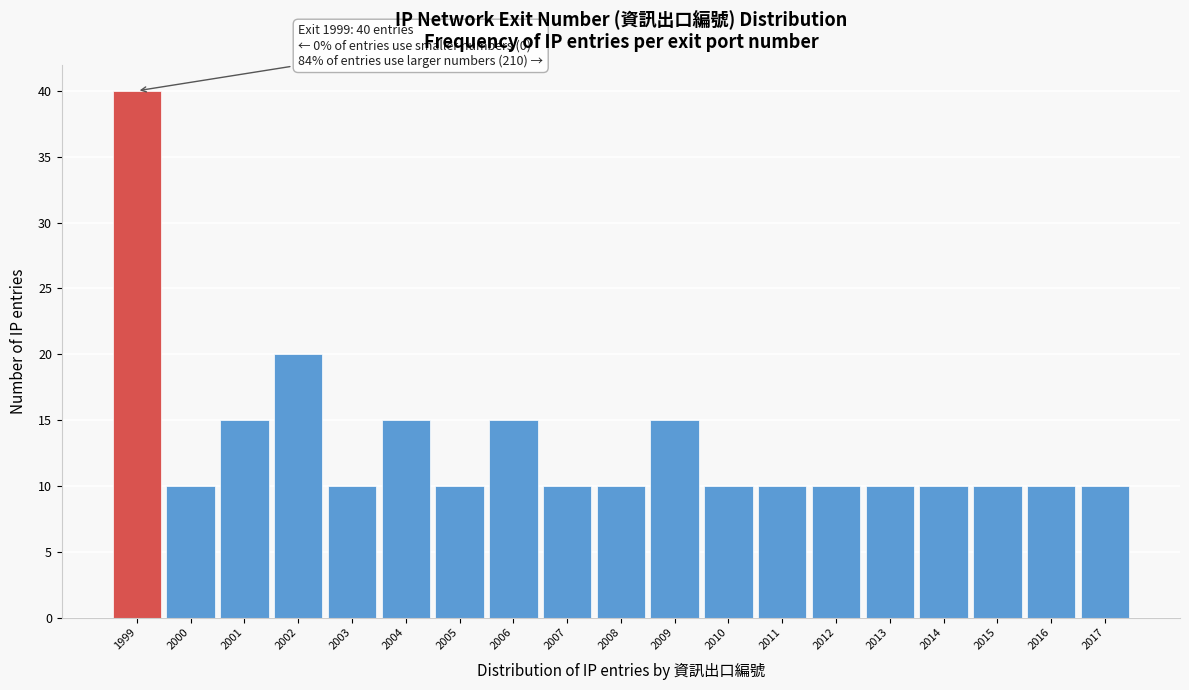

Over which range of the x-axis is the bar tallest?

1998.5 to 1999.5